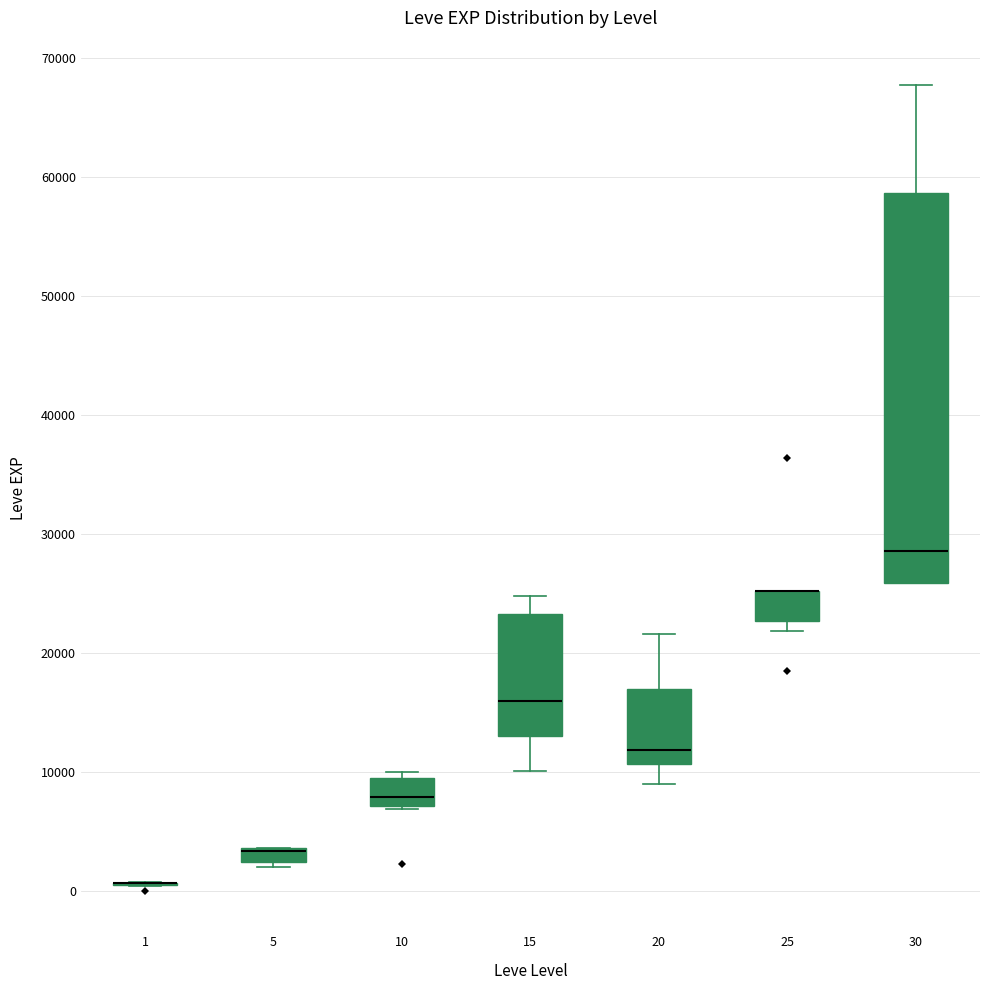

Which box is the tallest, from its lower edge to its upper edge?

30